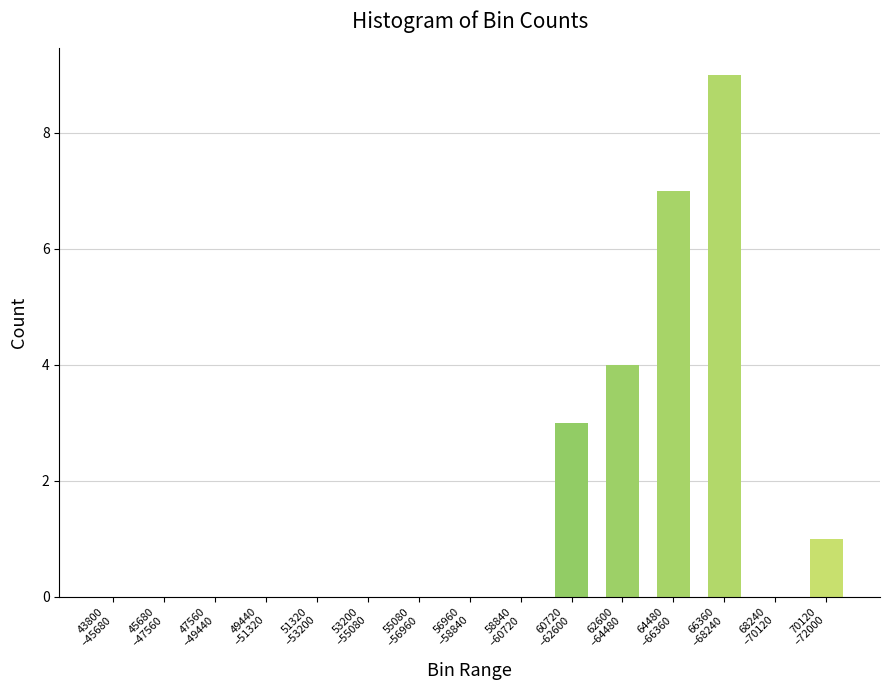

Are the bars grouped side by side (vs. stacked)?

No